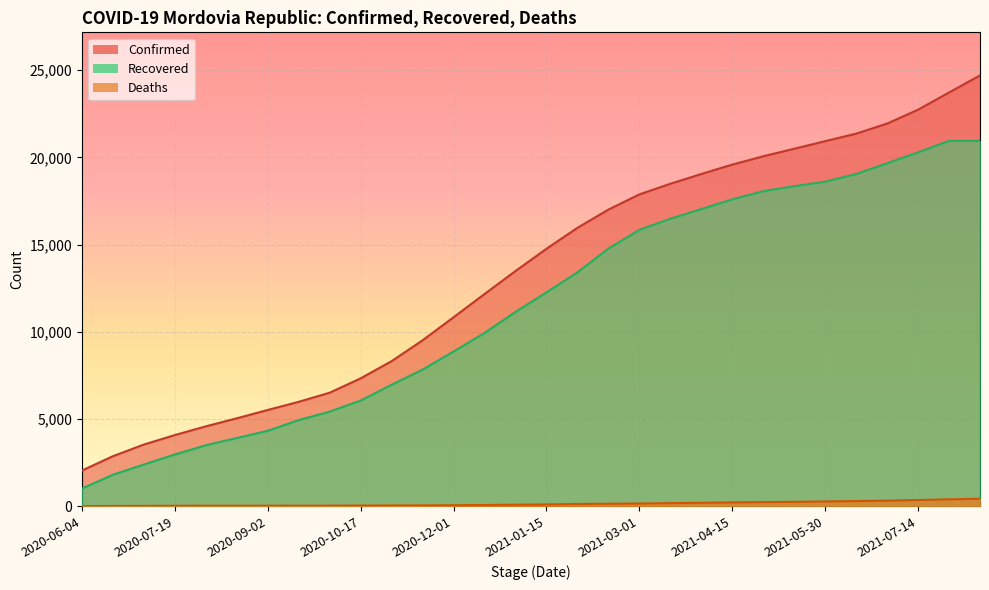

What is the value of the Recovered point at the 10th from the left?

6064